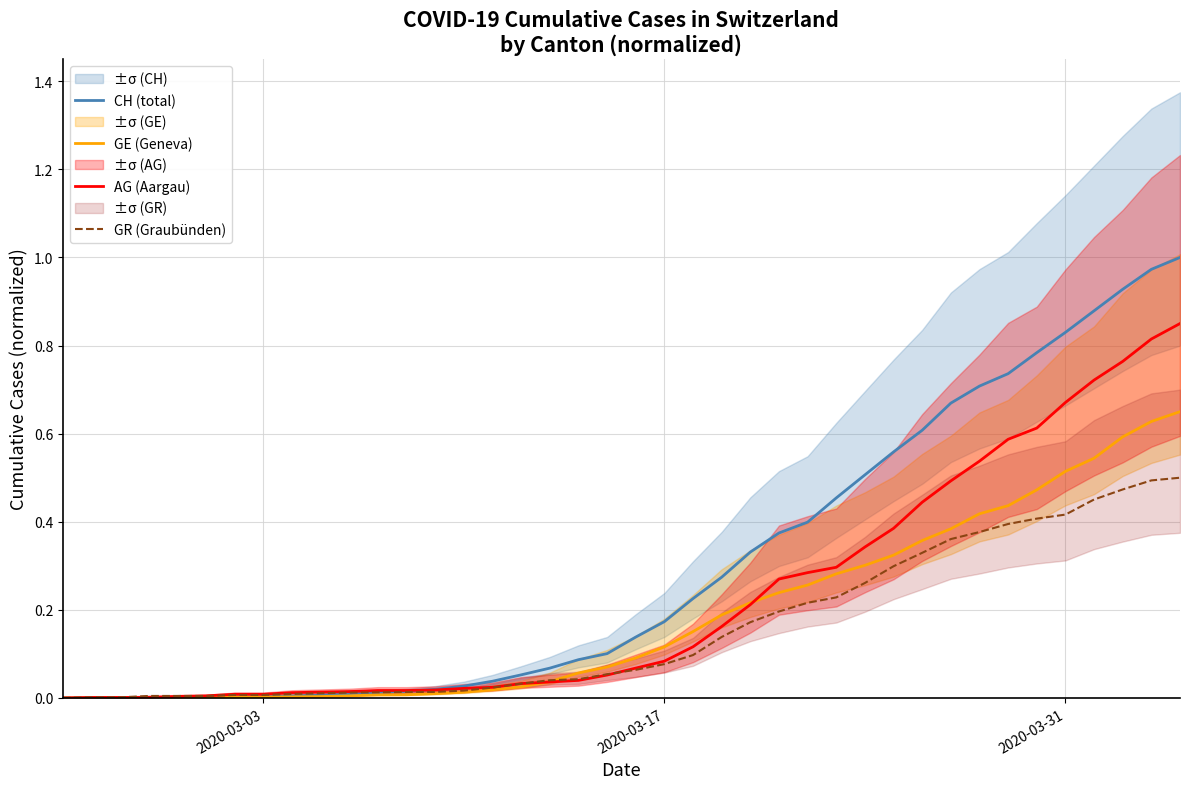

Which series ends up on top after the final intersection of CH (total) and GR (Graubünden)?

CH (total)